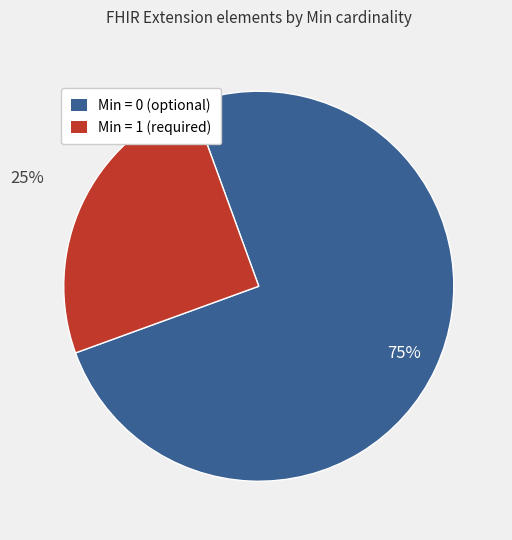

To the nearest percent, what is the average slice percentage?

50%